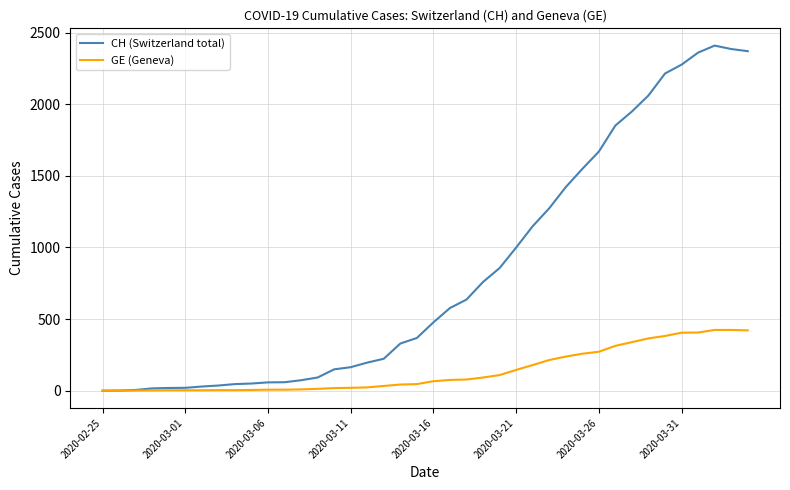

Which series has the widest spread of values?

CH (Switzerland total)